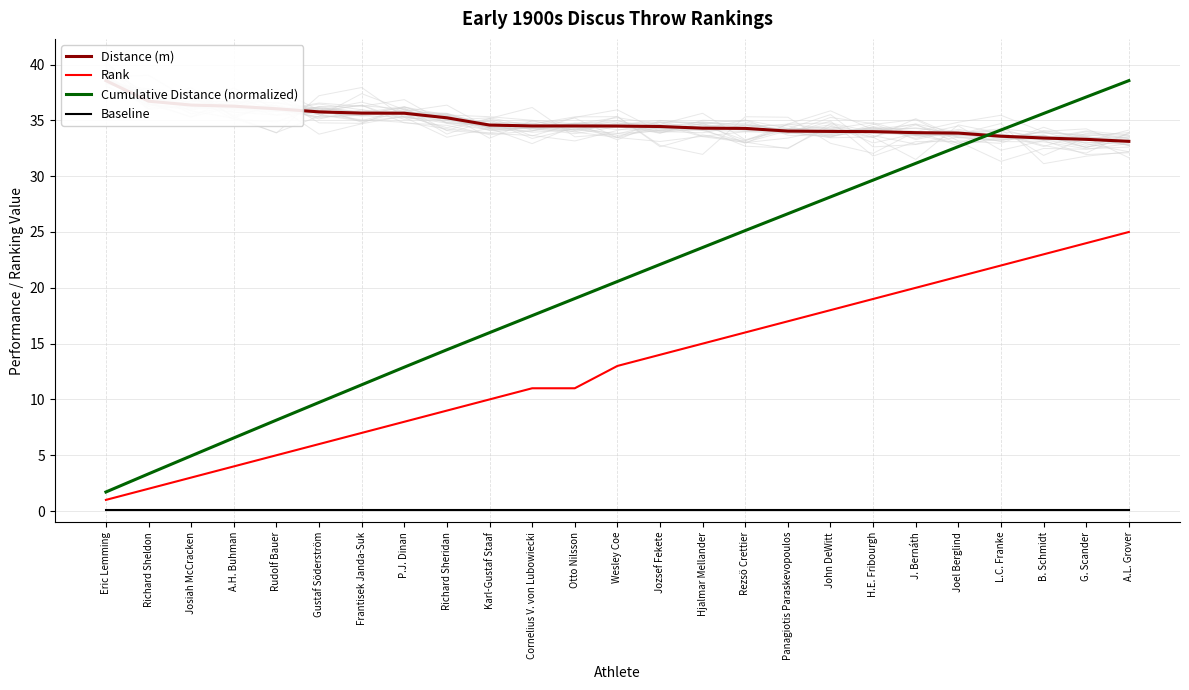

True or false: Cumulative Distance (normalized) and Baseline intersect in this chart.

False